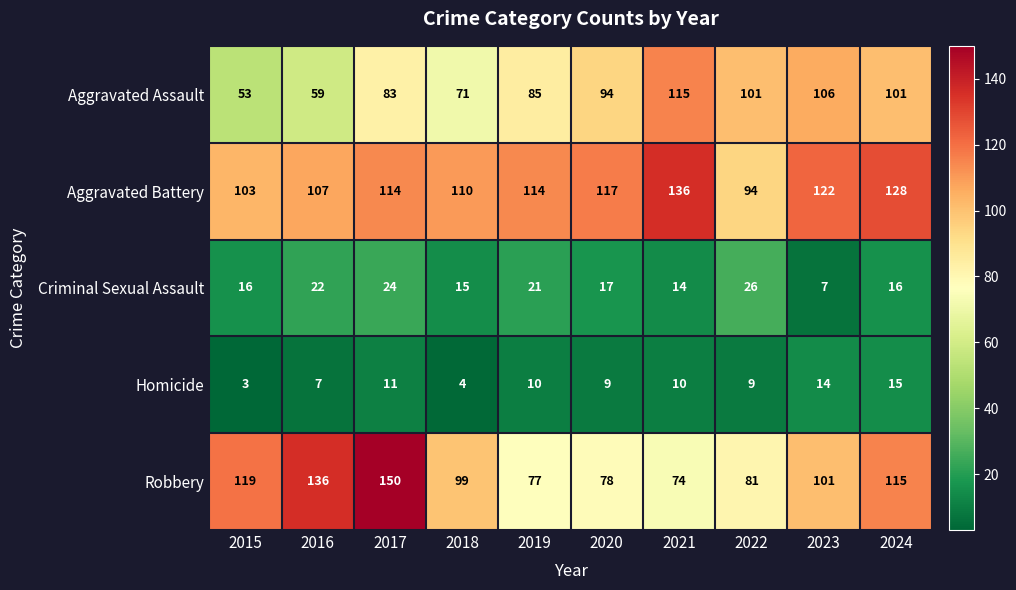

At which category does the chart reach its minimum across all series?

2015